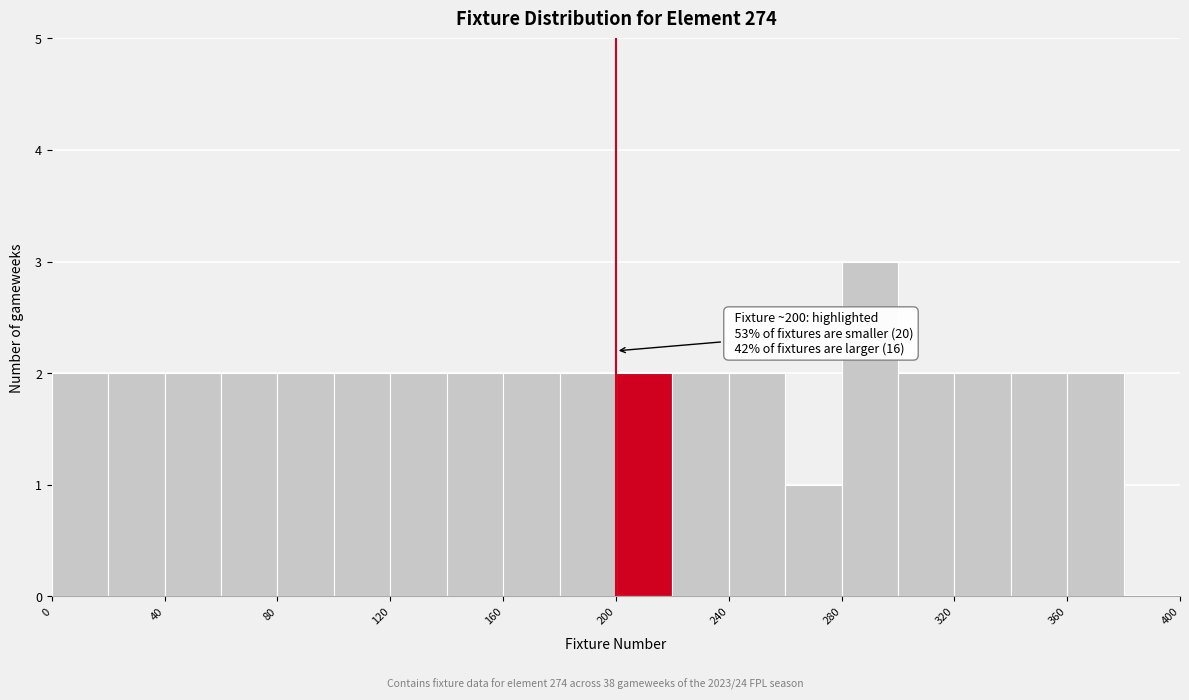

Which range on the x-axis has the tallest bar?

280 to 300